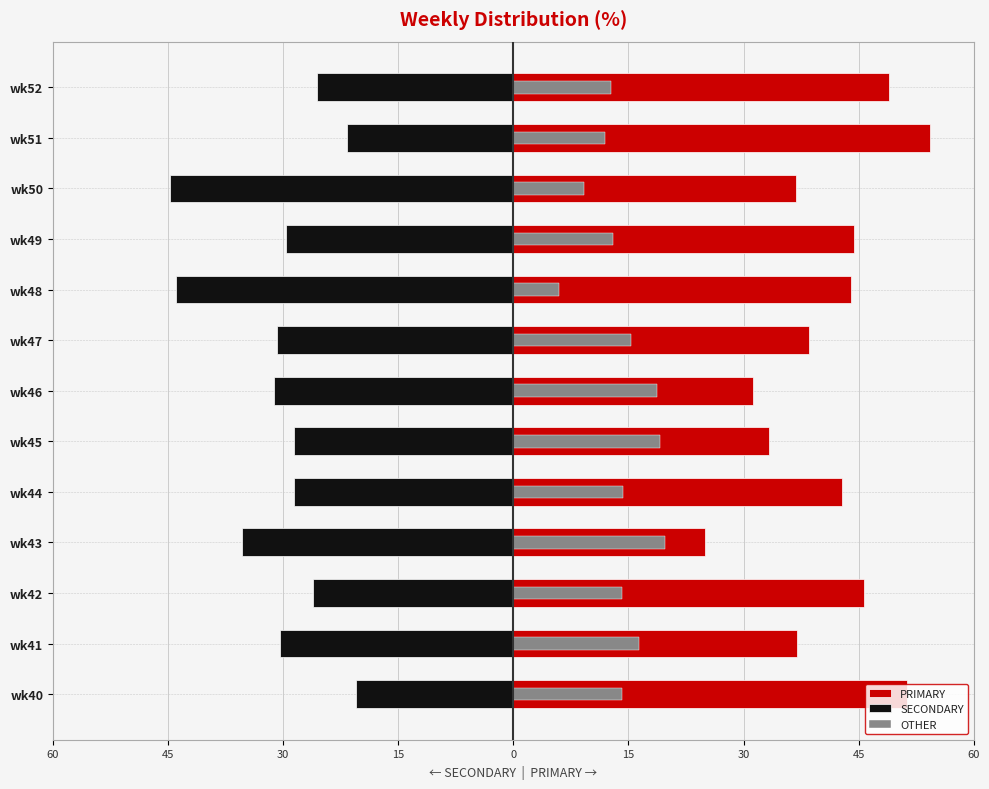

At how many categories does at least one series exceed -26?

13